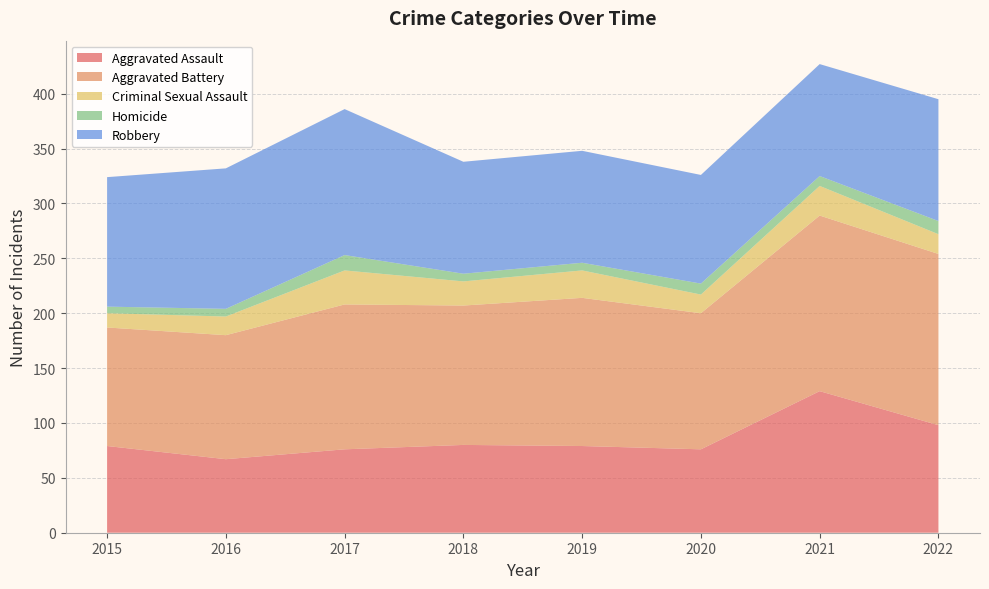

Reading right to left, transcribe all the data shown in this chart.

Aggravated Assault: 98	129	76	79	80	76	67	79
Aggravated Battery: 156	160	124	135	127	132	113	108
Criminal Sexual Assault: 18	27	17	25	22	31	17	13
Homicide: 12	9	10	7	7	14	7	6
Robbery: 111	102	99	102	102	133	128	118